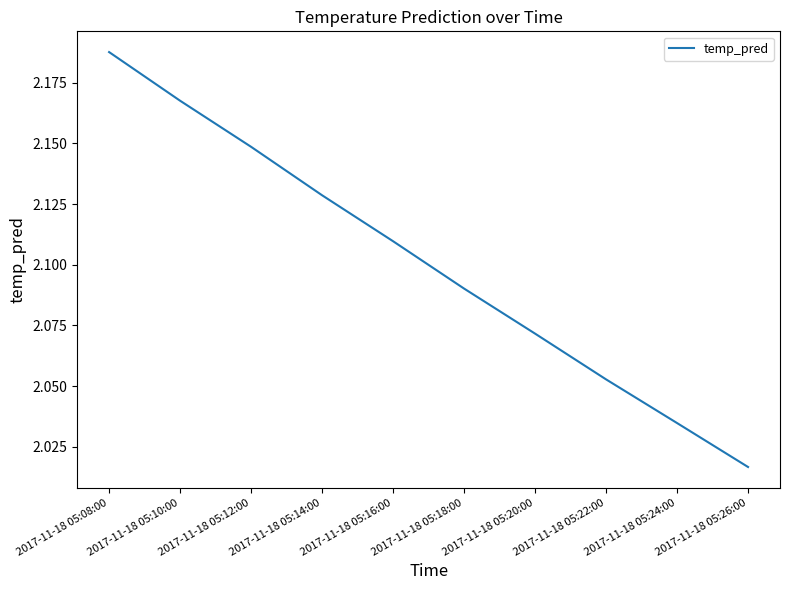

Does the chart have visible grid lines?

No